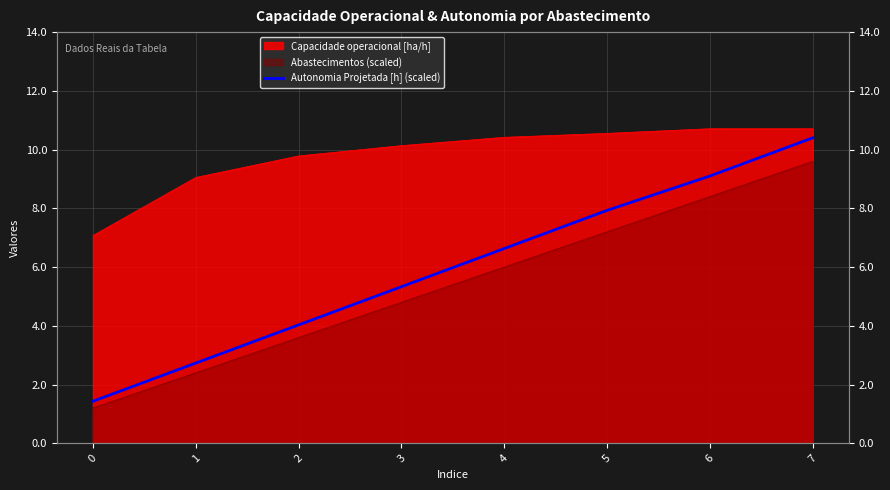

Which has a higher value, 0 or 4?

4